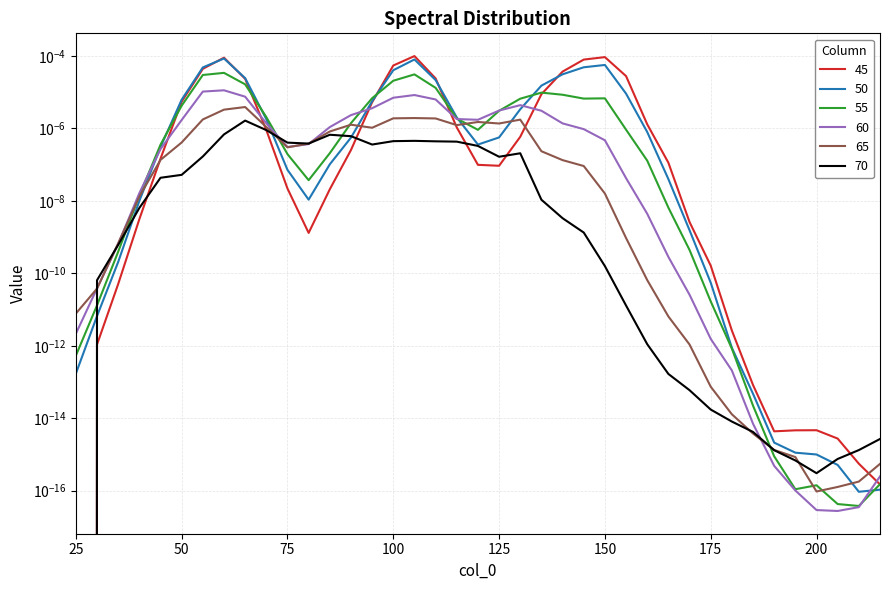

How many times do 60 and 55 cross each other?

6